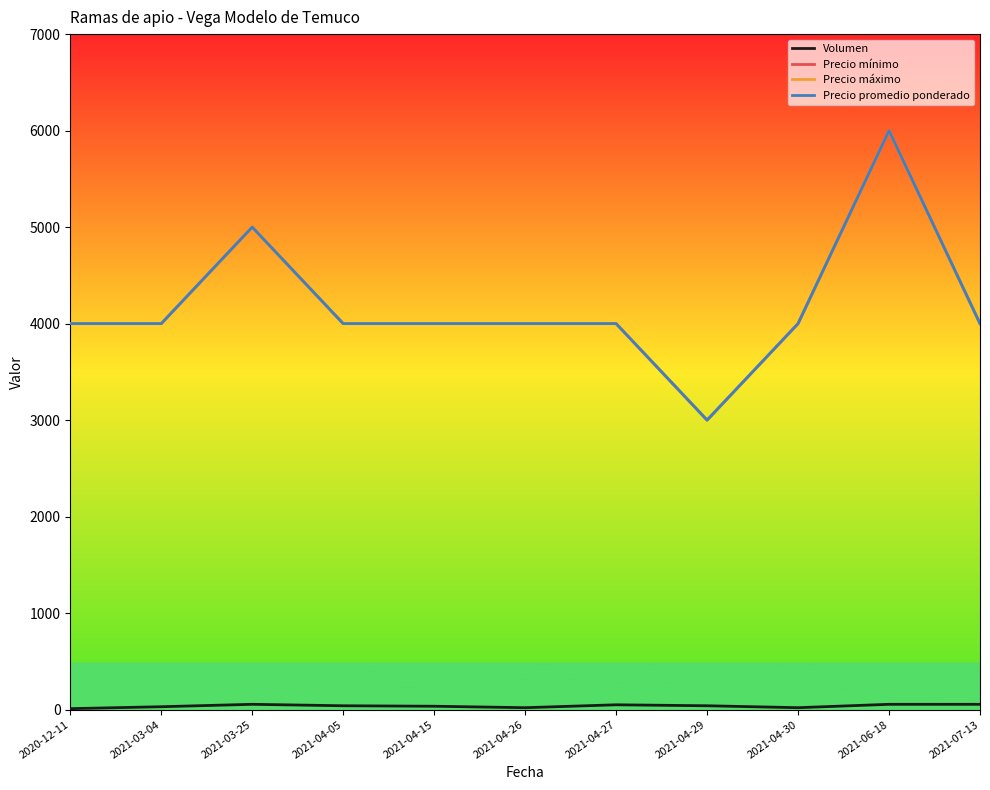

At which category does Volumen reach its first local valley?

2021-04-26